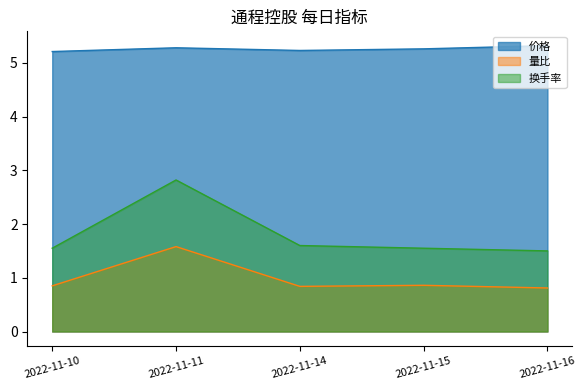

True or false: 换手率 and 量比 cross at least once.

False